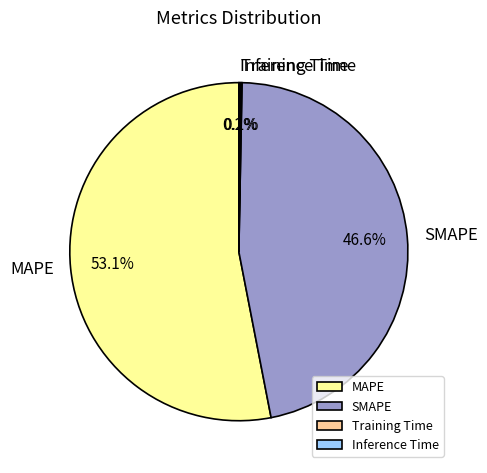

How much of the chart is everything except MAPE?

46.9%